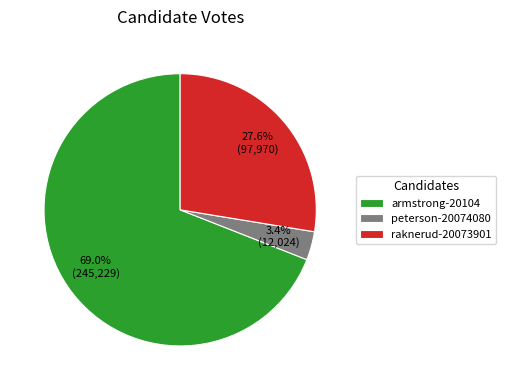

Between raknerud-20073901 and armstrong-20104, which is larger?

armstrong-20104